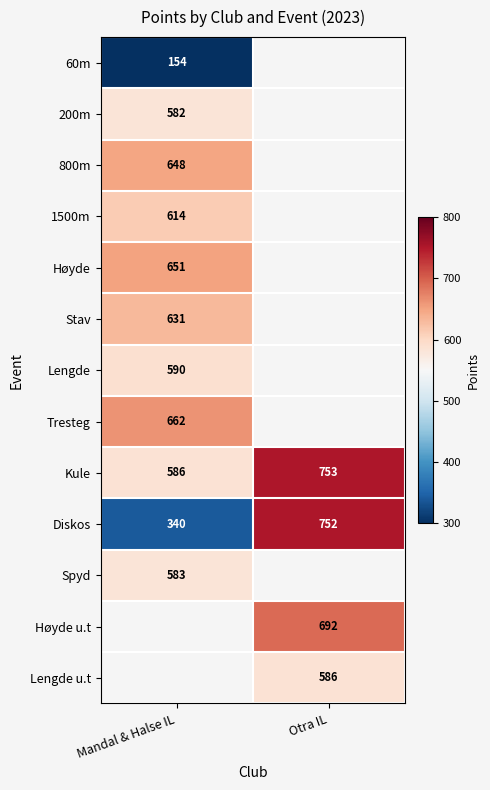

Count the number of categories in the chart.

2